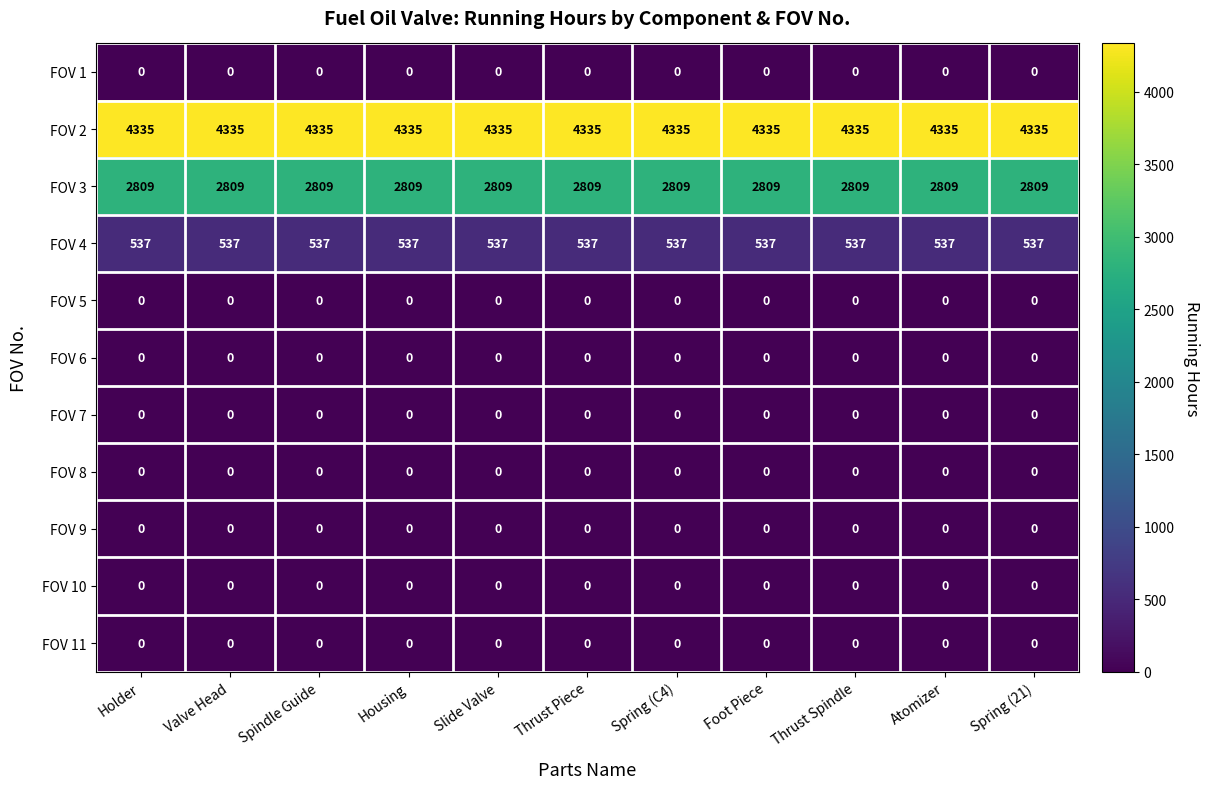

What is the total value across all series at Housing?

7681